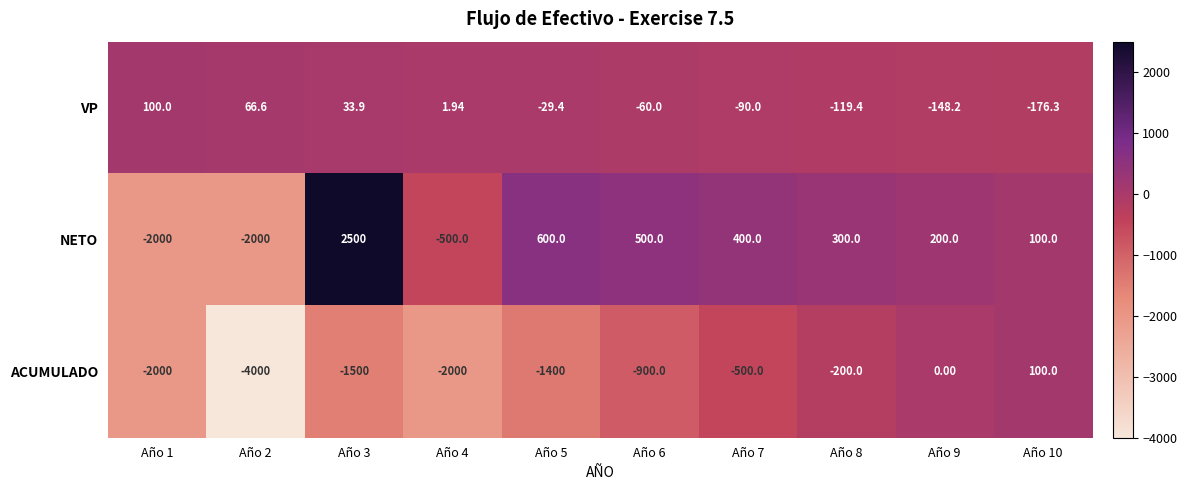

What is the minimum value shown in the chart?

-4000.0